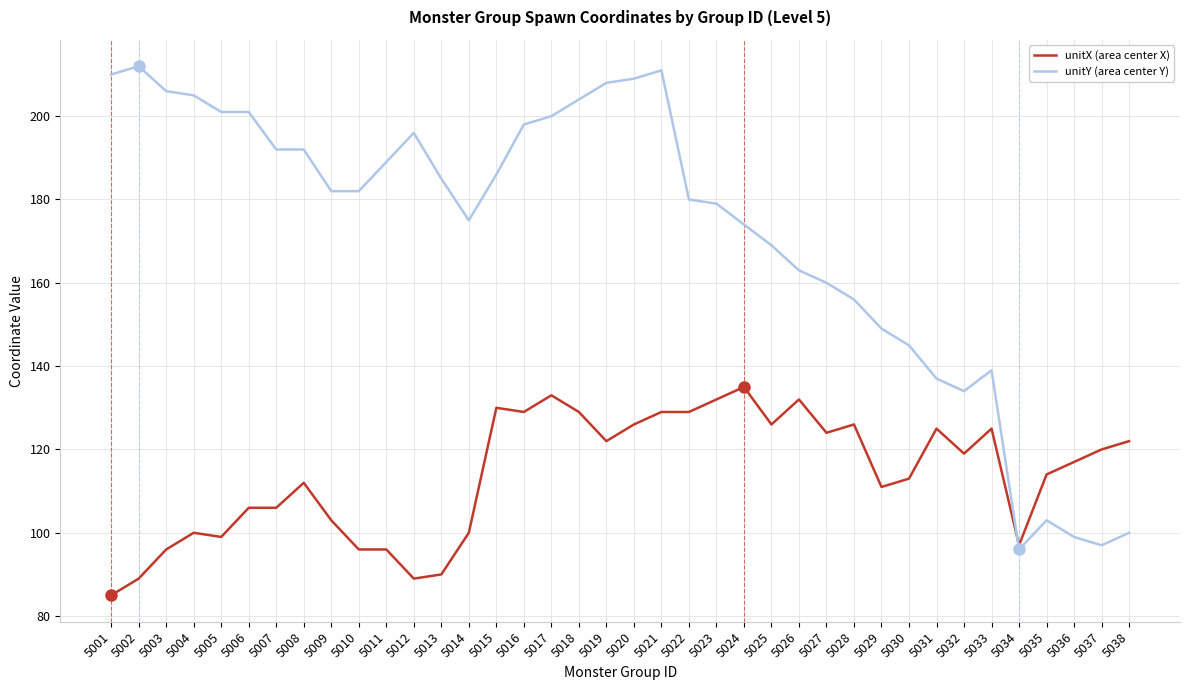

Which series changed the most between 5015 and 5034?

unitY (area center Y)